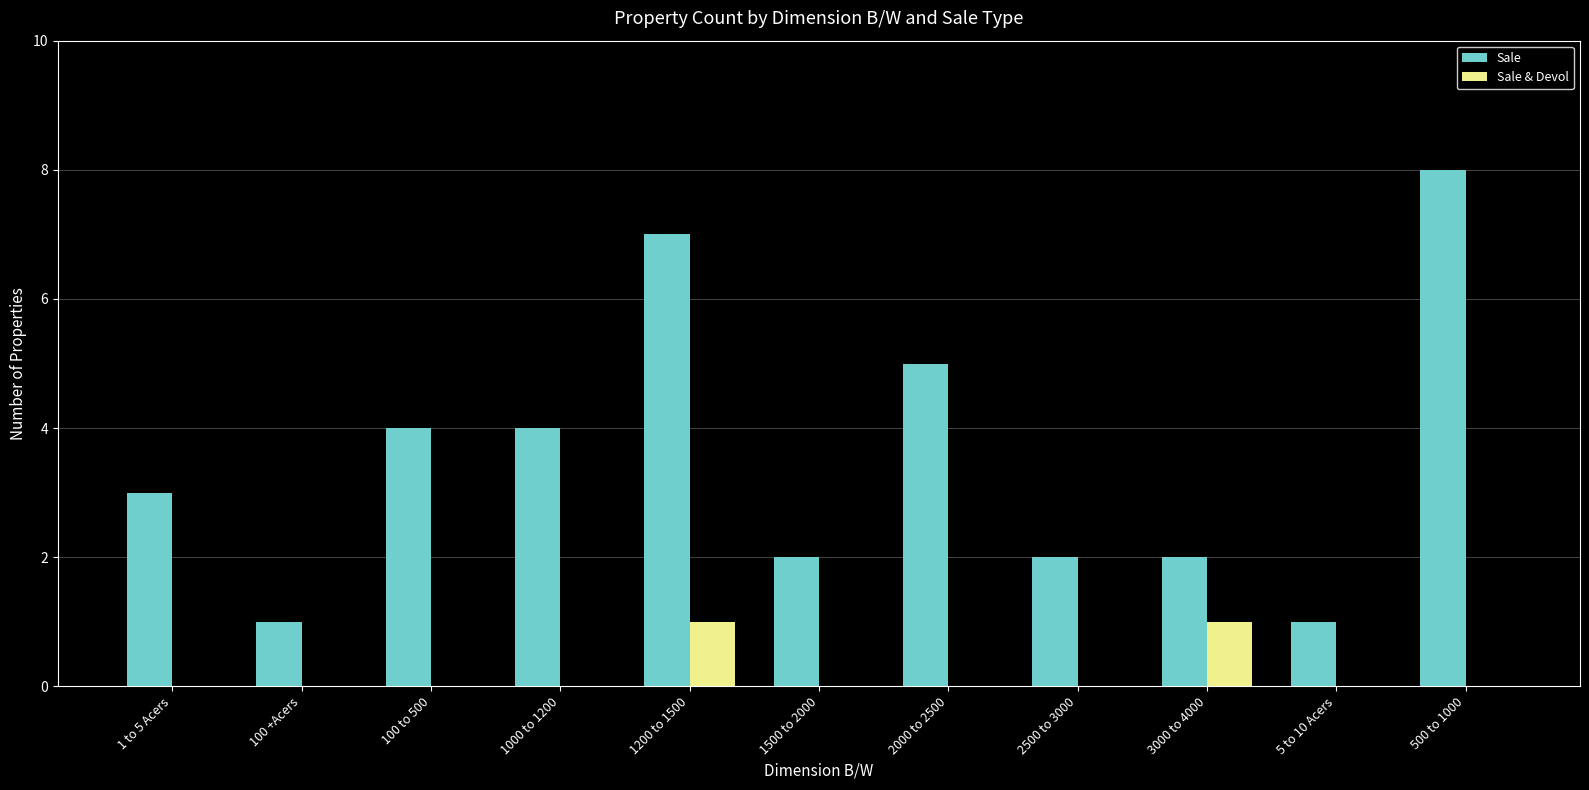

How many groups of bars are there?

11